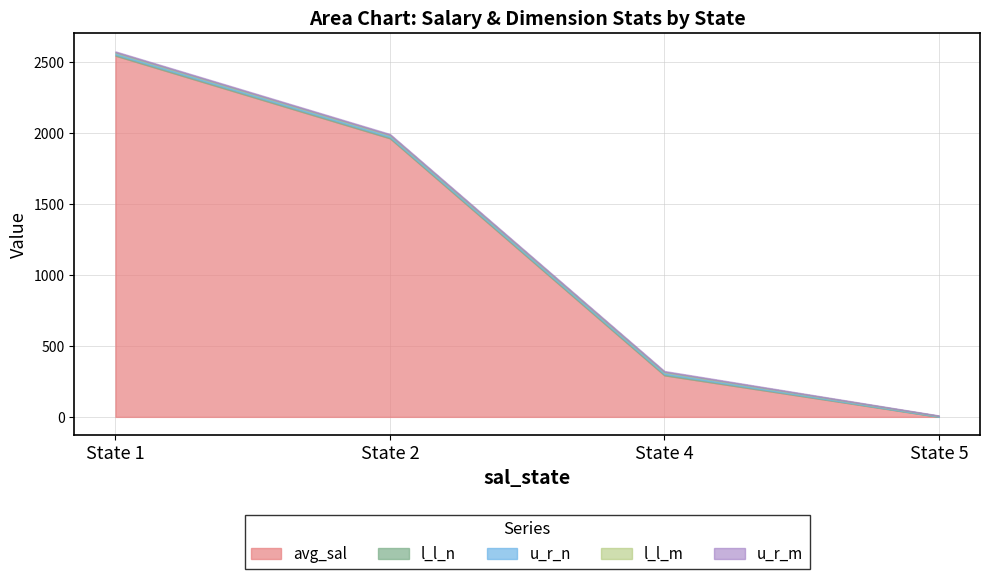

At which label does avg_sal reach its minimum?

State 5